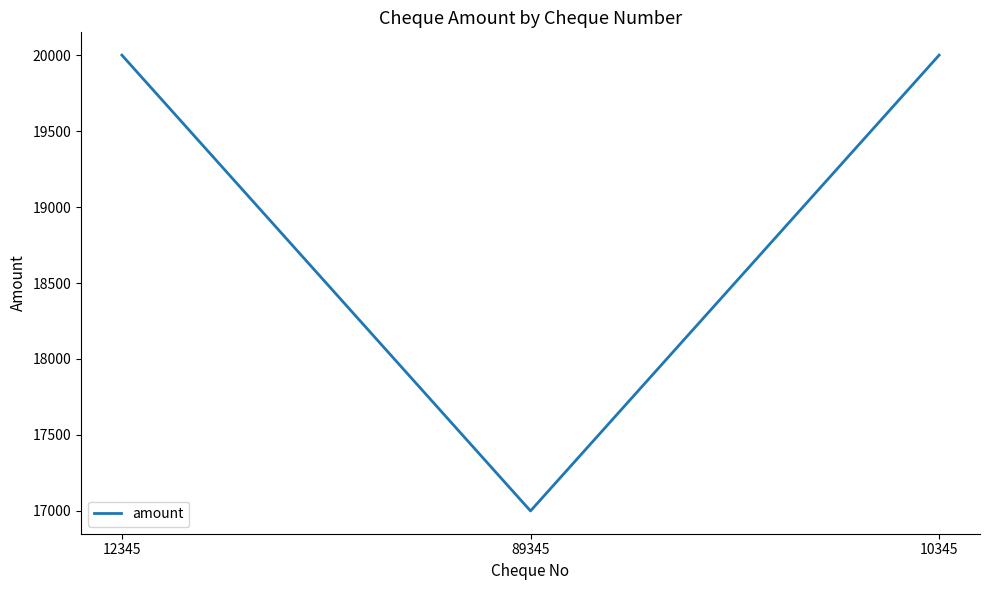

What is the minimum value shown in the chart?

17000